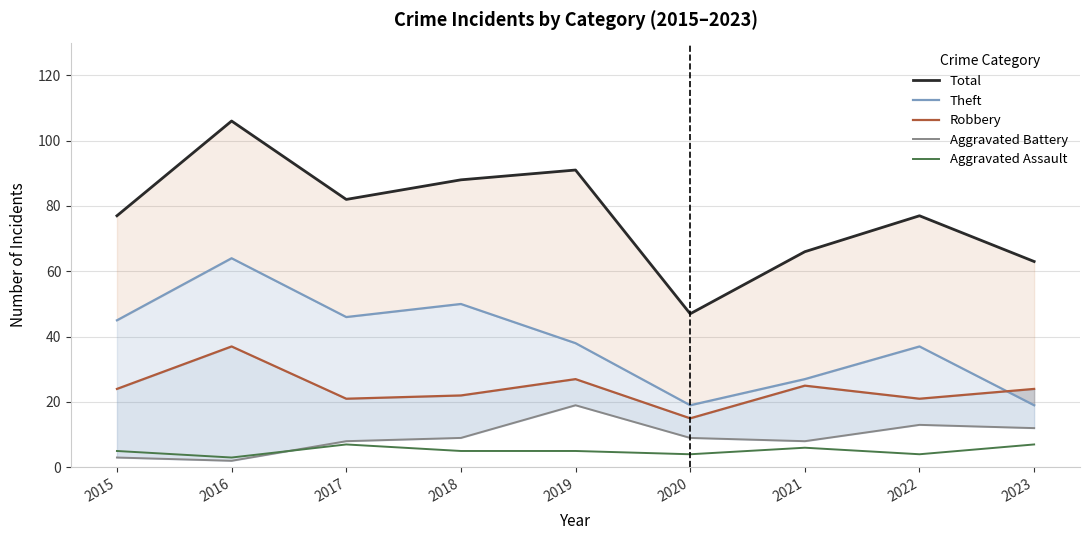

What is the value of the Aggravated Battery point at the 9th from the left?

12